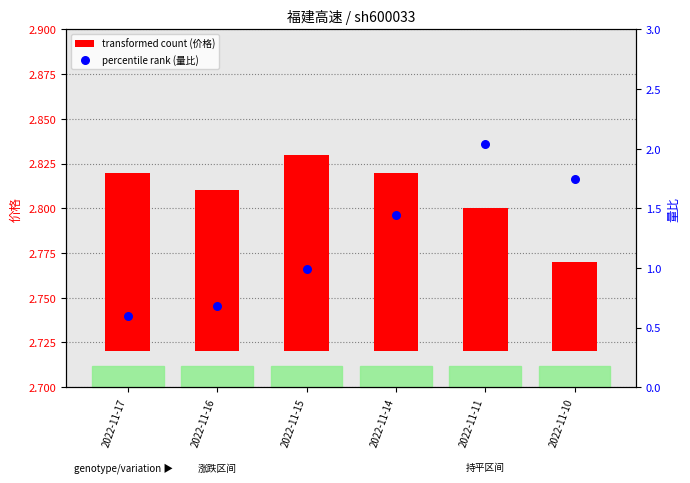

What are all the series names shown in the legend?

transformed count (价格), percentile rank (量比)